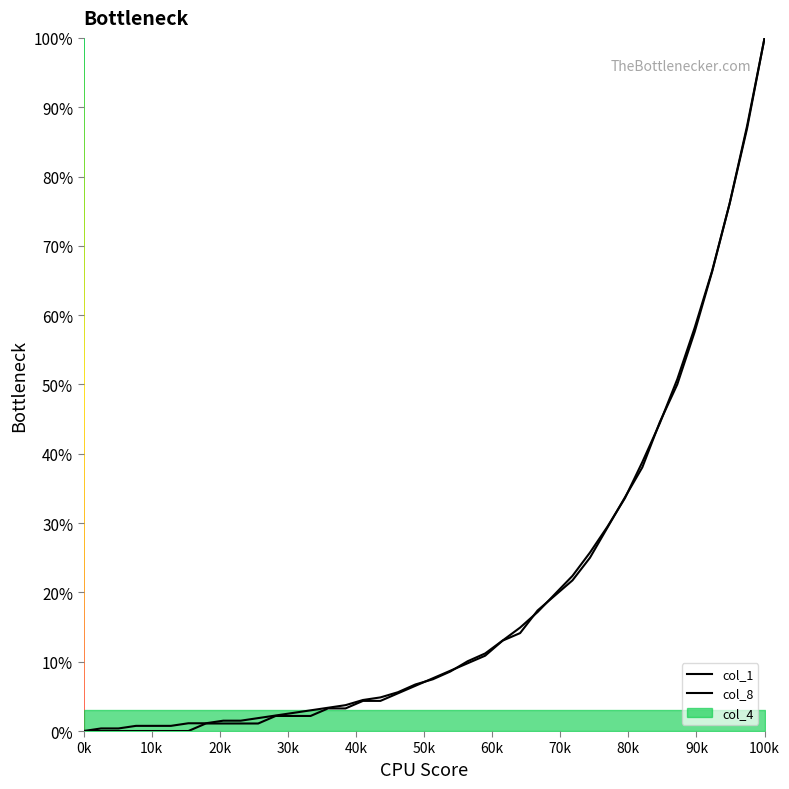

What is the difference between the maximum and minimum values in the col_8 series?

100.0